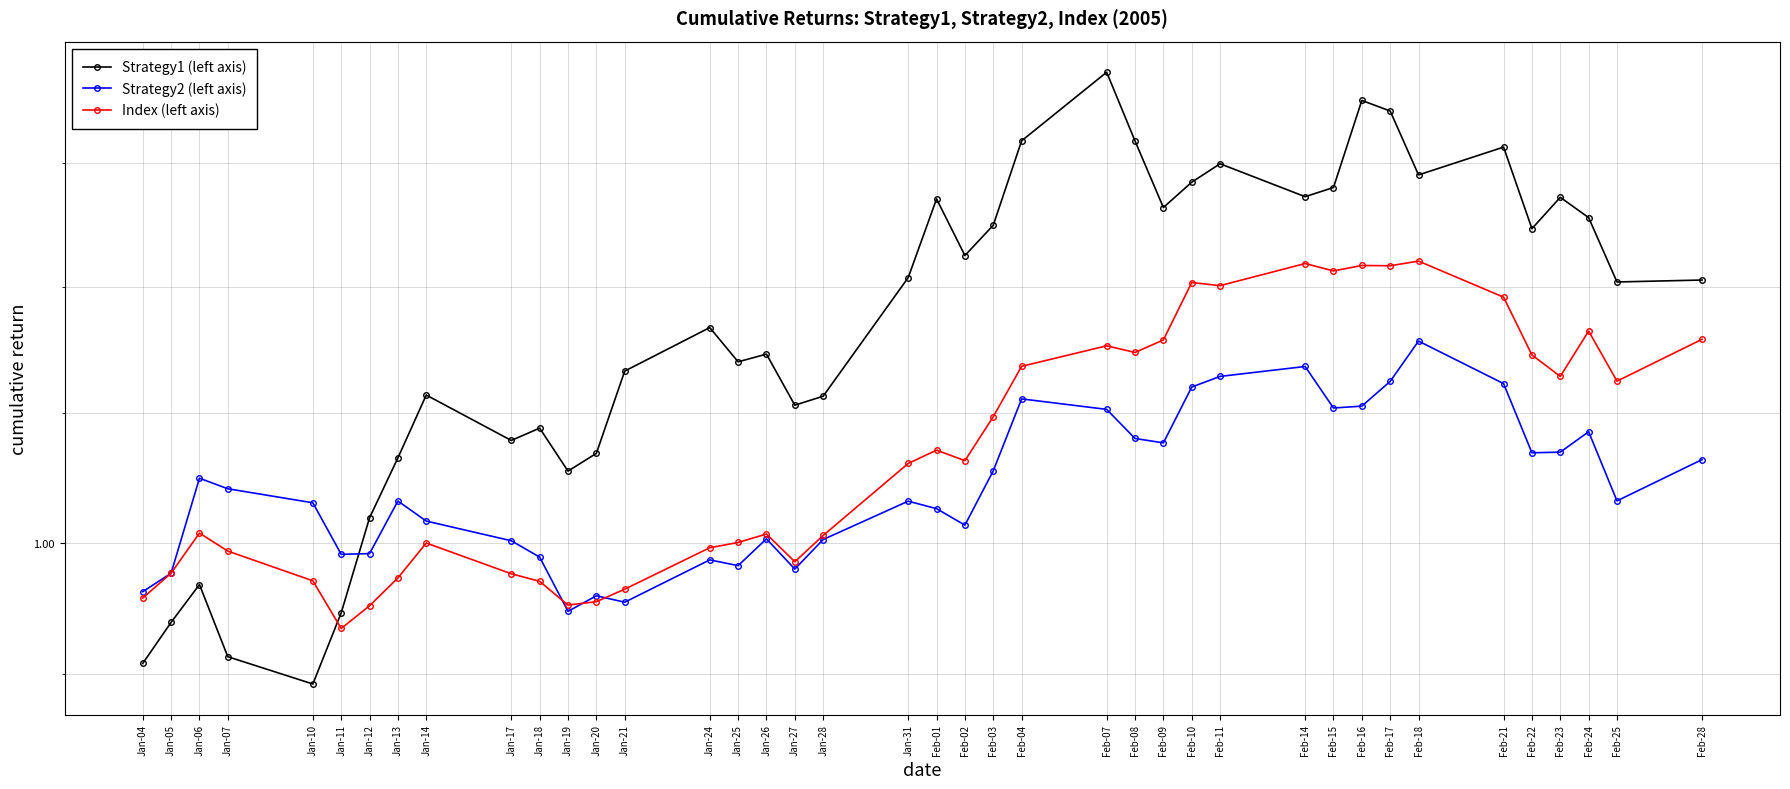

Which series has the largest total across all categories?

Strategy1 (left axis)